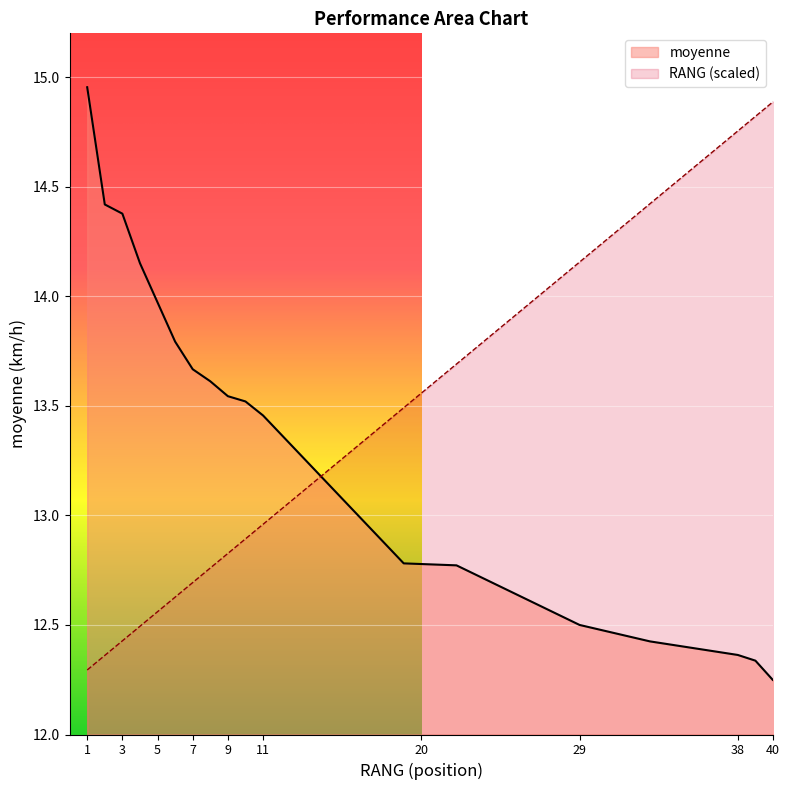

How many values in the moyenne series are below 13?

9